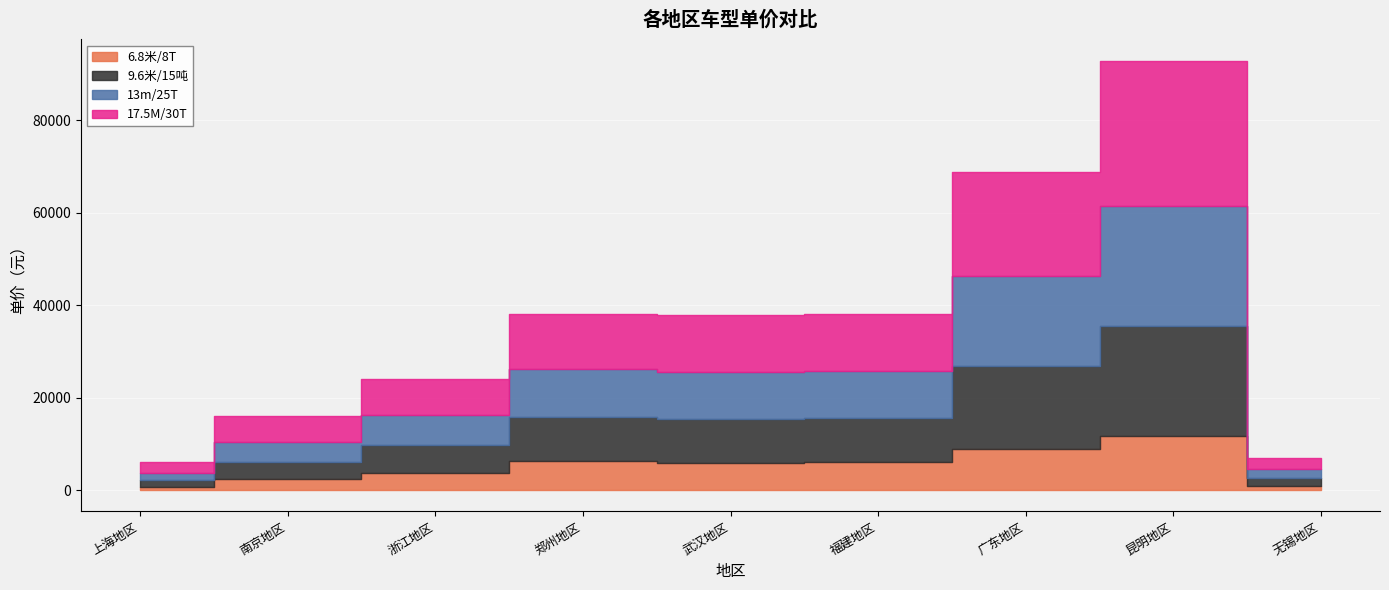

Where is the first local maximum for 17.5M/30T?

昆明地区